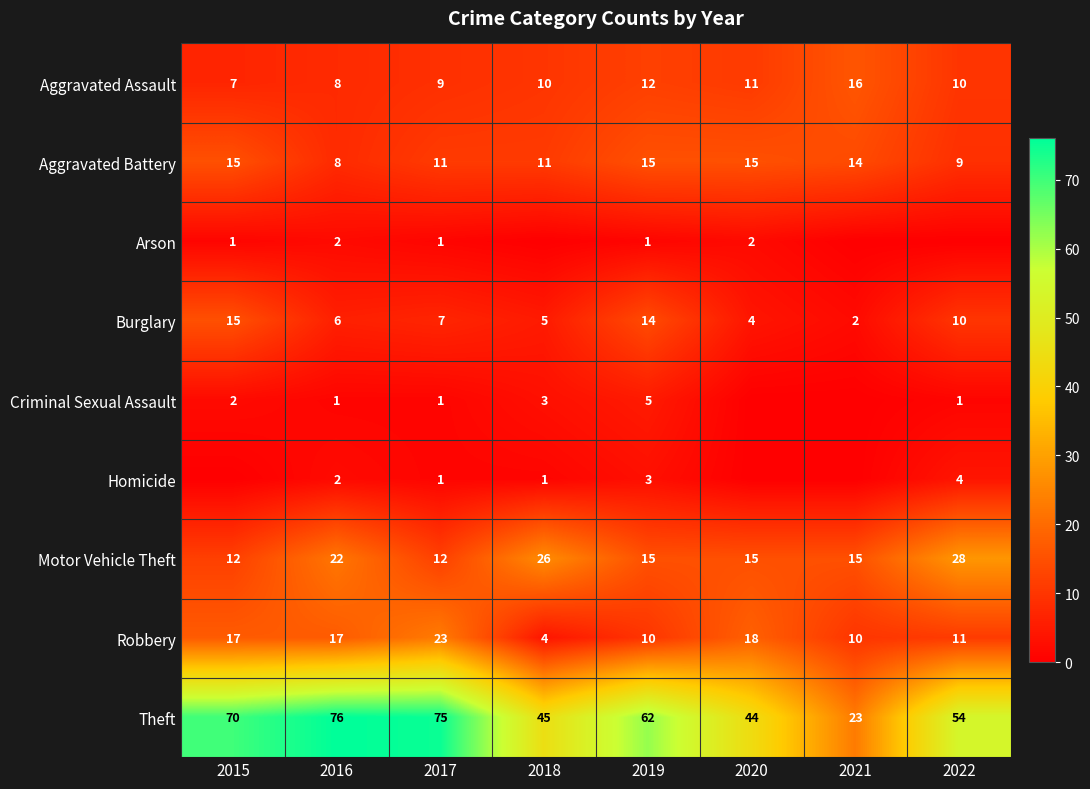

What is the approximate value of Theft at 2021, to the nearest 10?

20